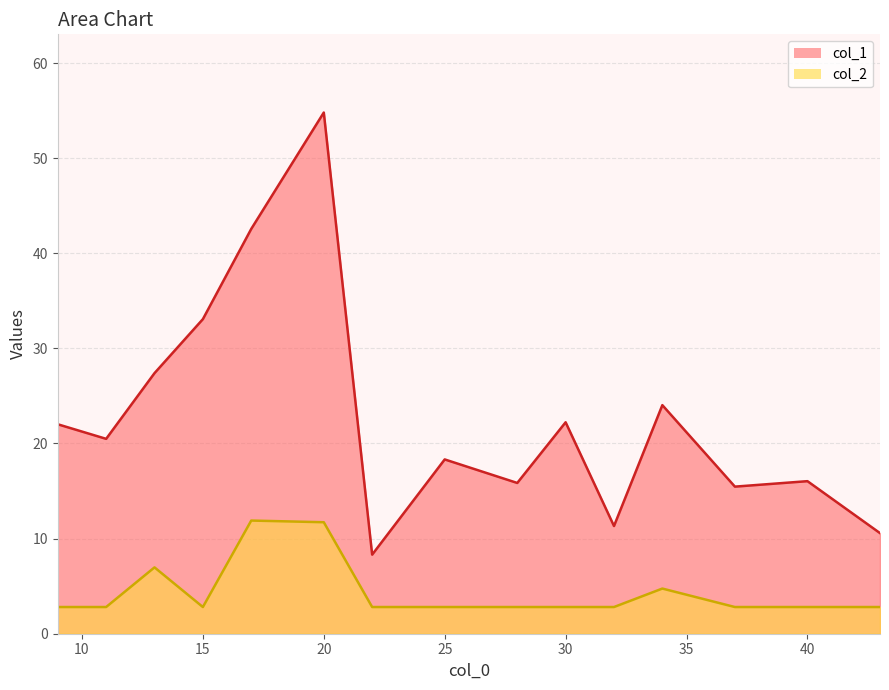

Between 11 and 22, which series saw the biggest shift?

col_1